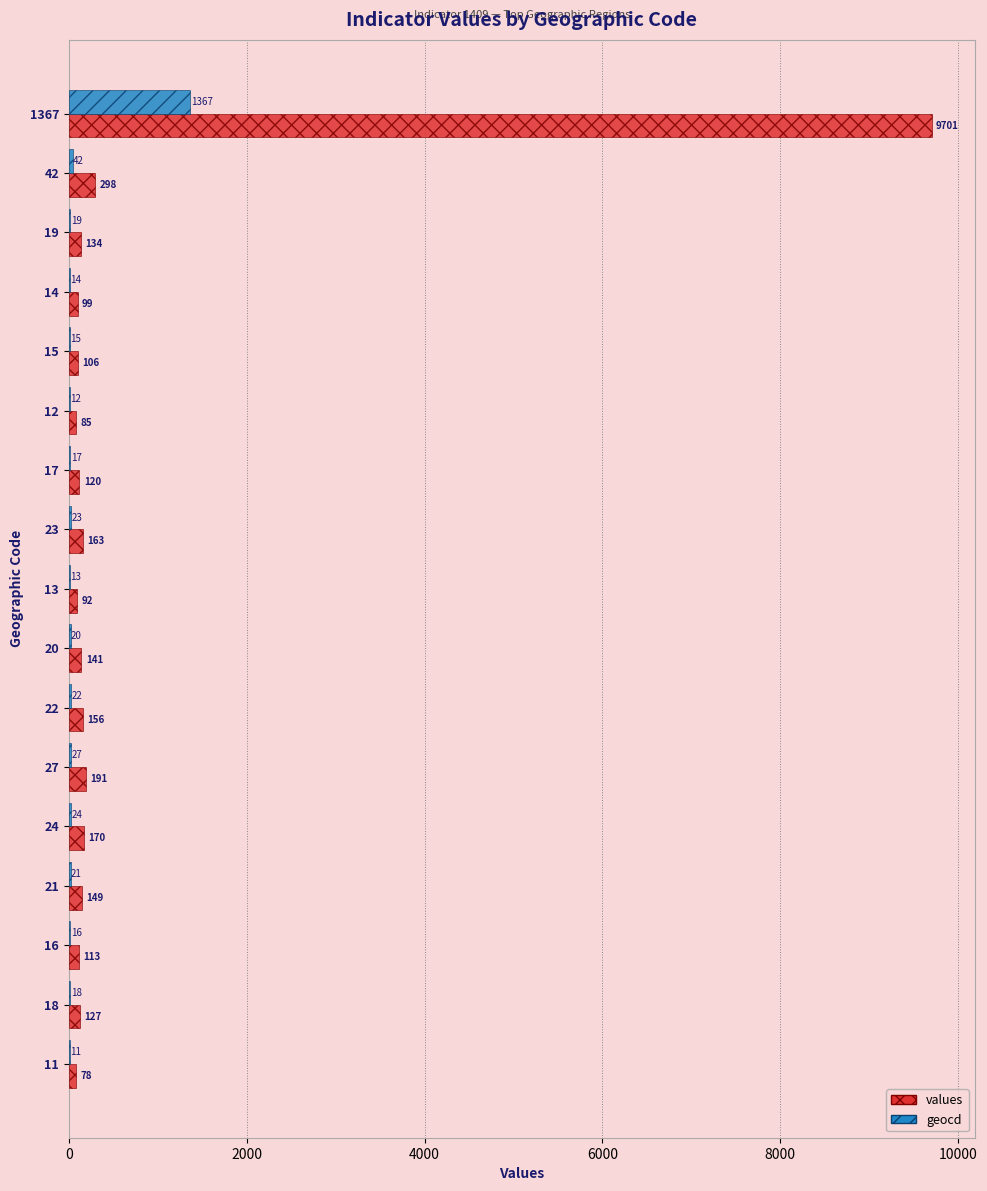

Between 20 and 22, which series saw the biggest shift?

values